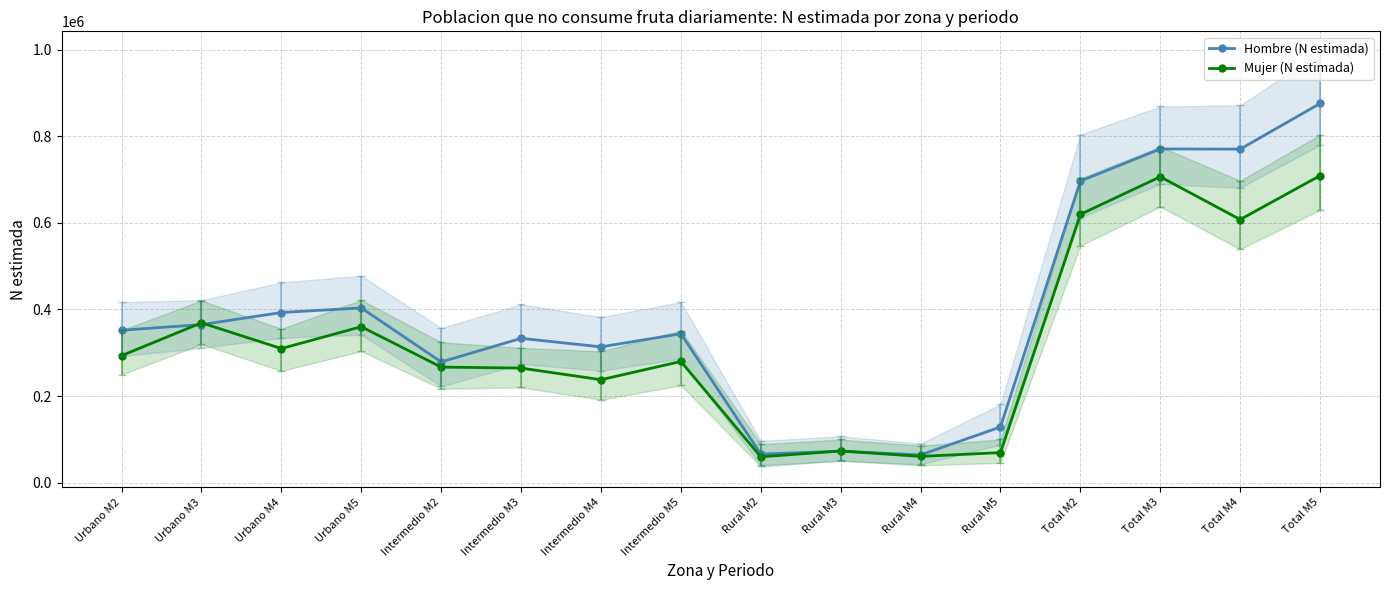

Which series has the largest range (max minus min)?

Hombre (N estimada)